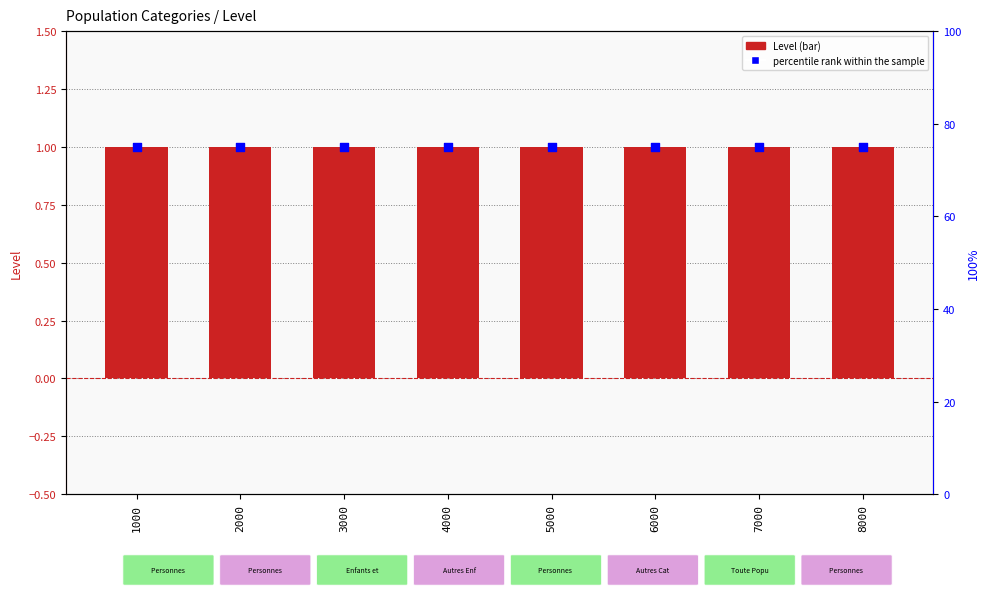

At how many categories does at least one series exceed 27?

8